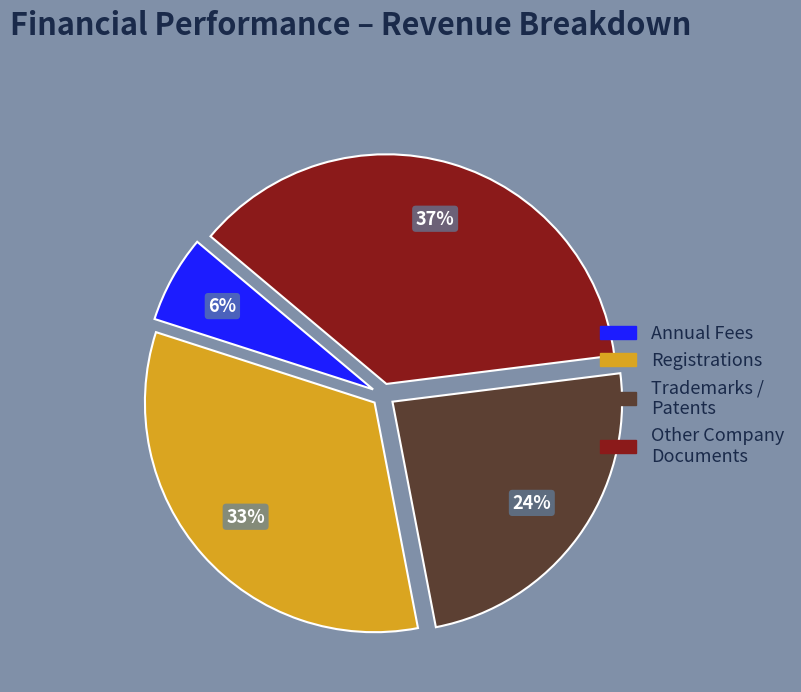

Does any single category account for the majority?

No